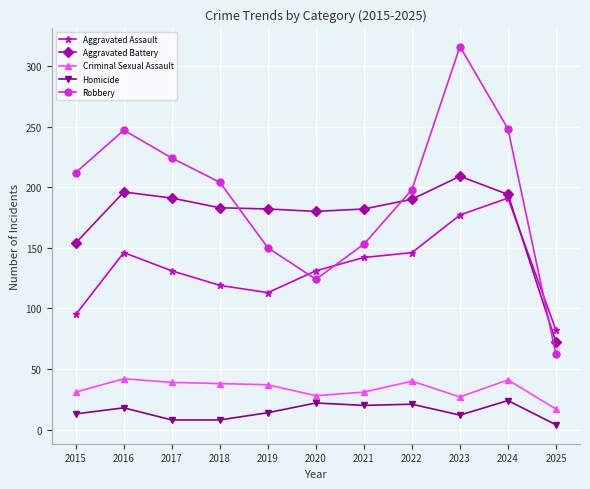

True or false: Robbery and Criminal Sexual Assault cross at least once.

False